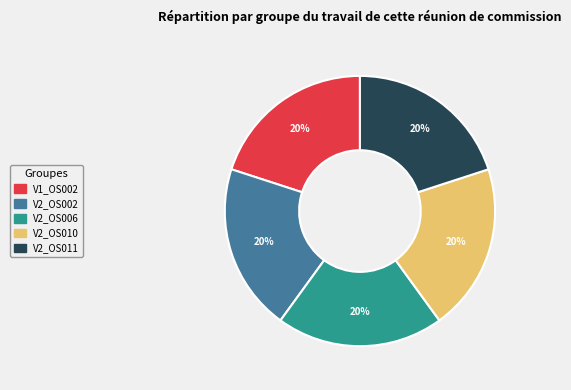

Is there any slice that represents more than half of the pie?

No